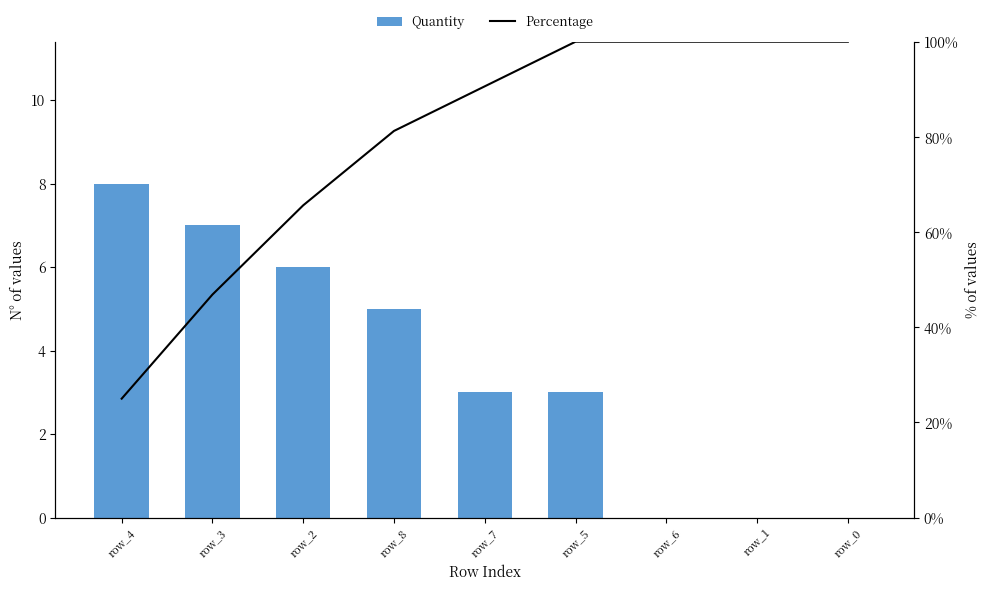

How many groups of bars are there?

9